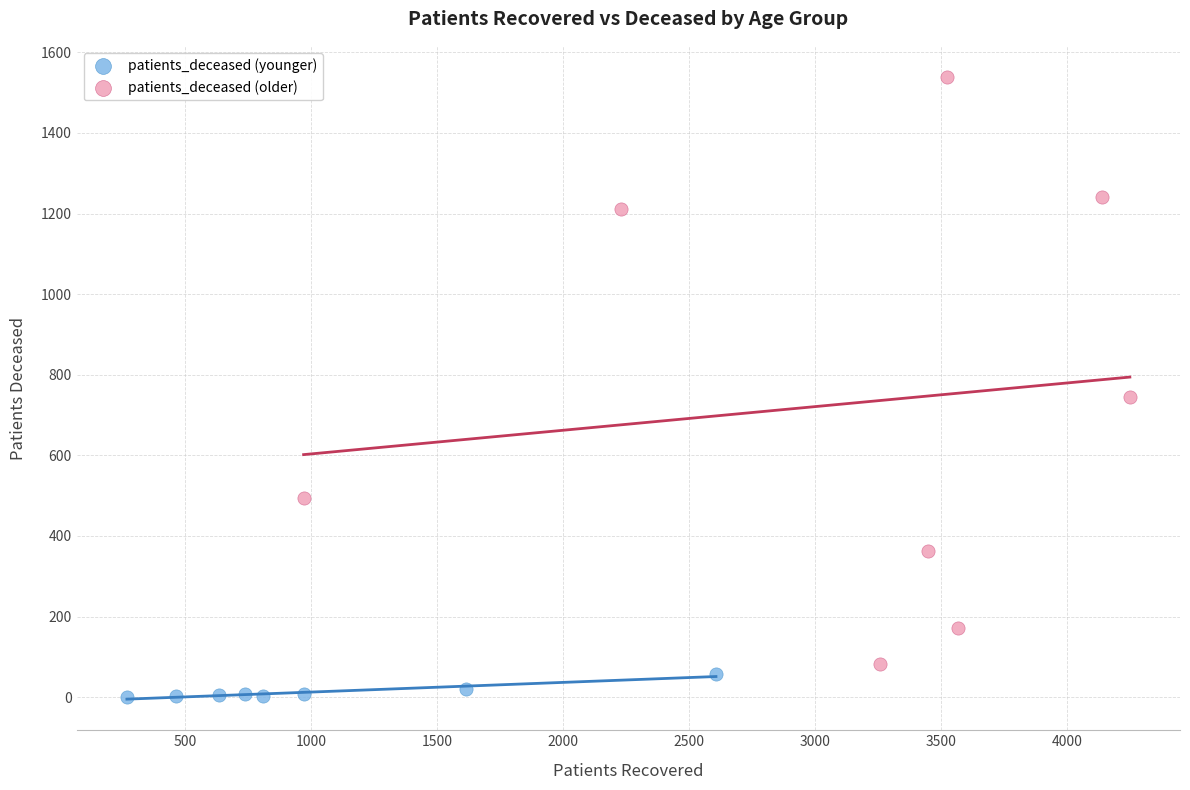

Which series contains the lowest Y value?

patients_deceased (younger)